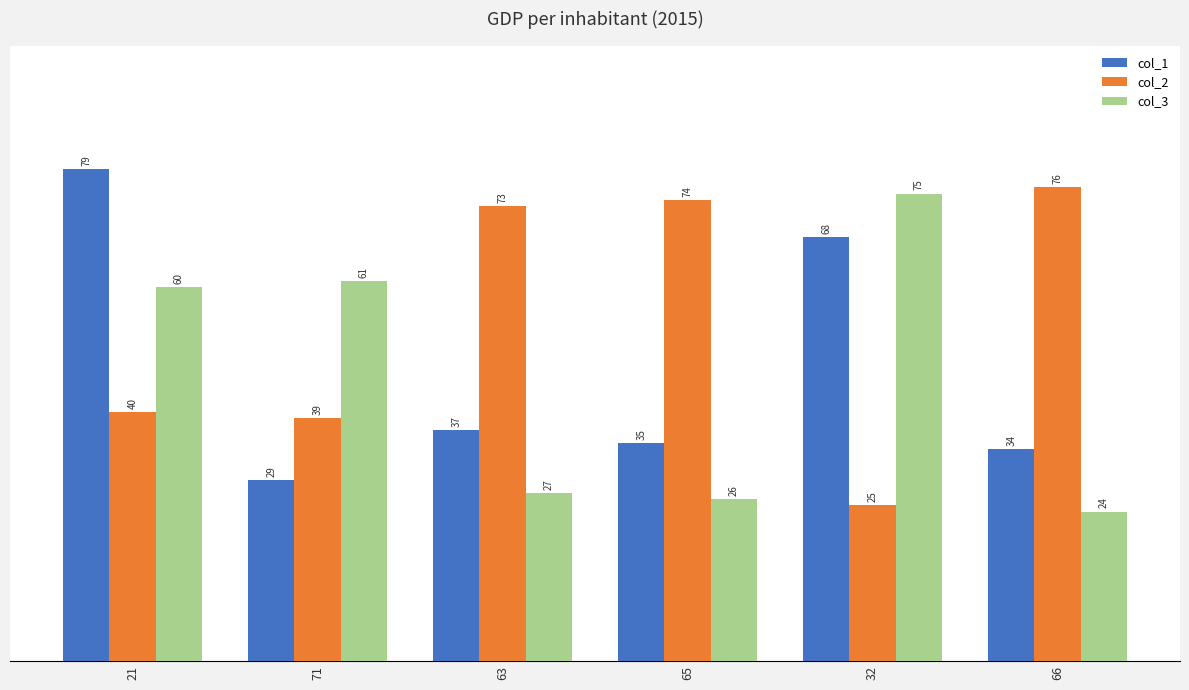

Rank the categories by col_3 value from lowest to highest.

66, 65, 63, 21, 71, 32